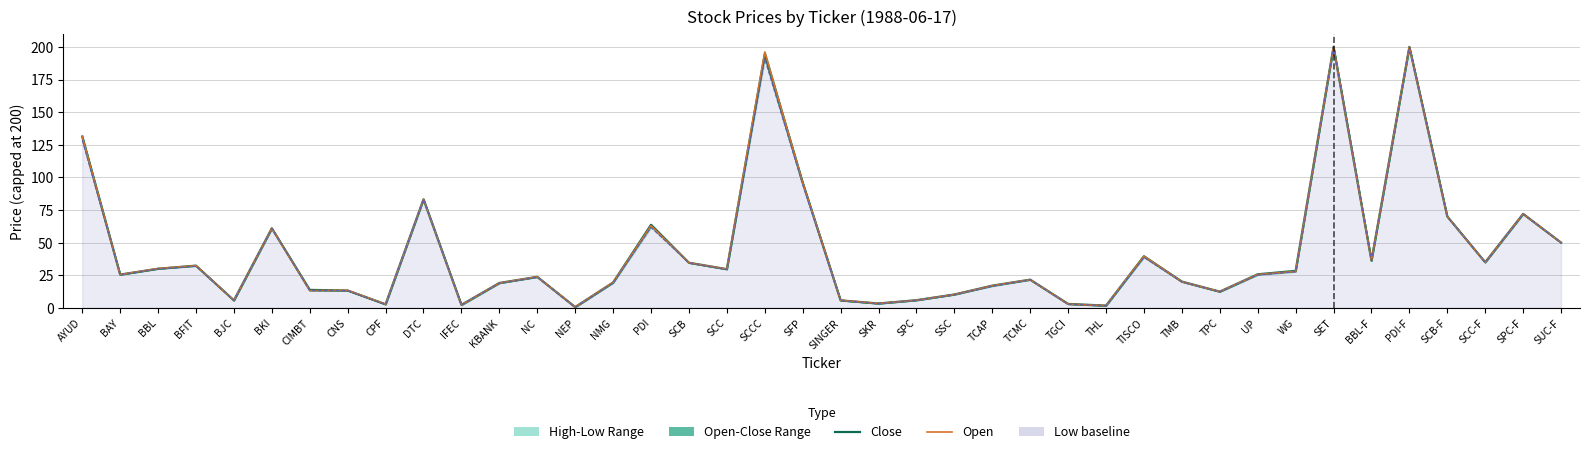

Which category has the lowest value across all series?

NEP